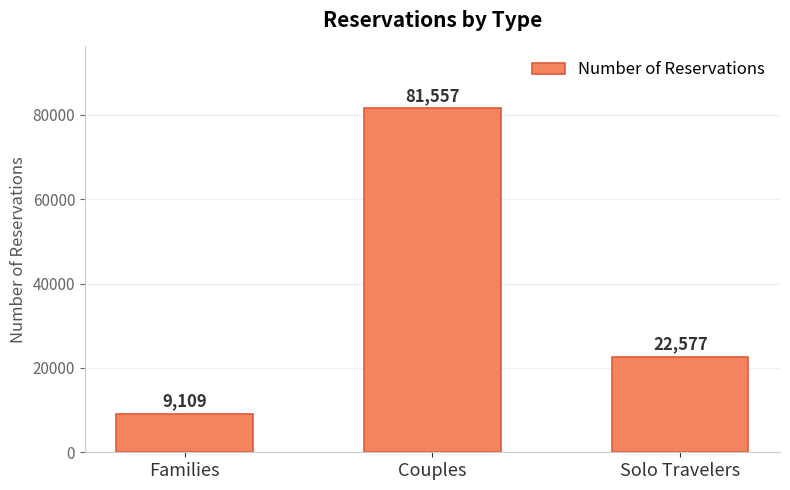

Which category has the highest value across all series?

Couples